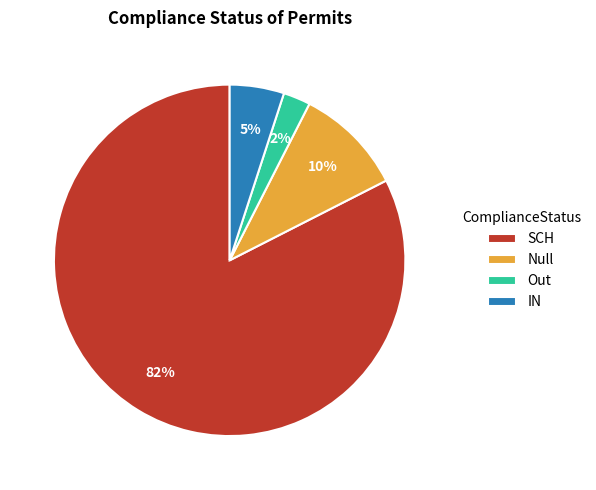

What is the largest slice in the pie chart?

SCH